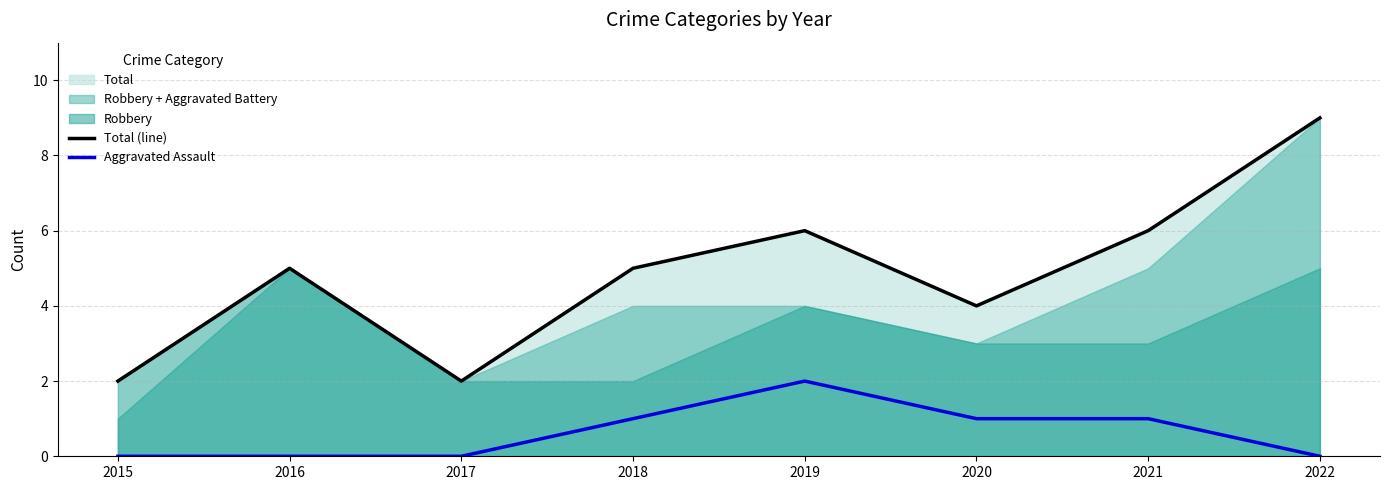

True or false: Total (line) and Aggravated Assault intersect in this chart.

False